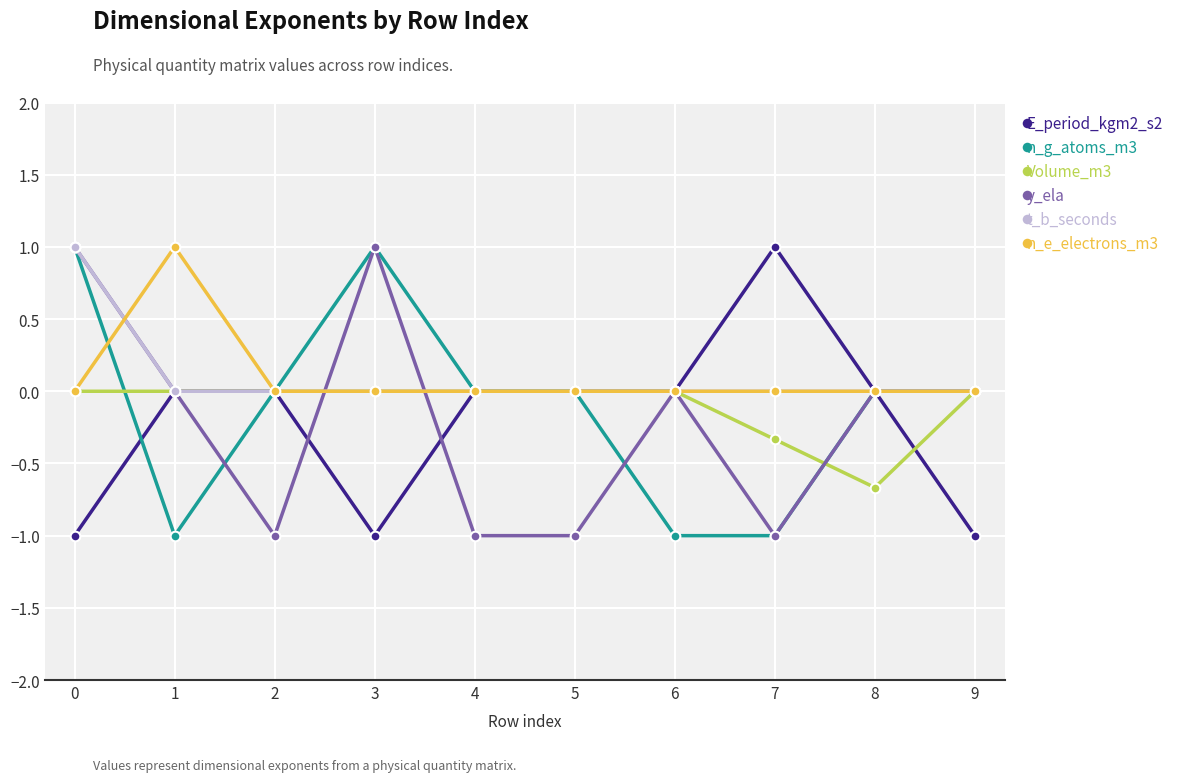

The y_ela series shows -0.7 at 8. True or false?

False